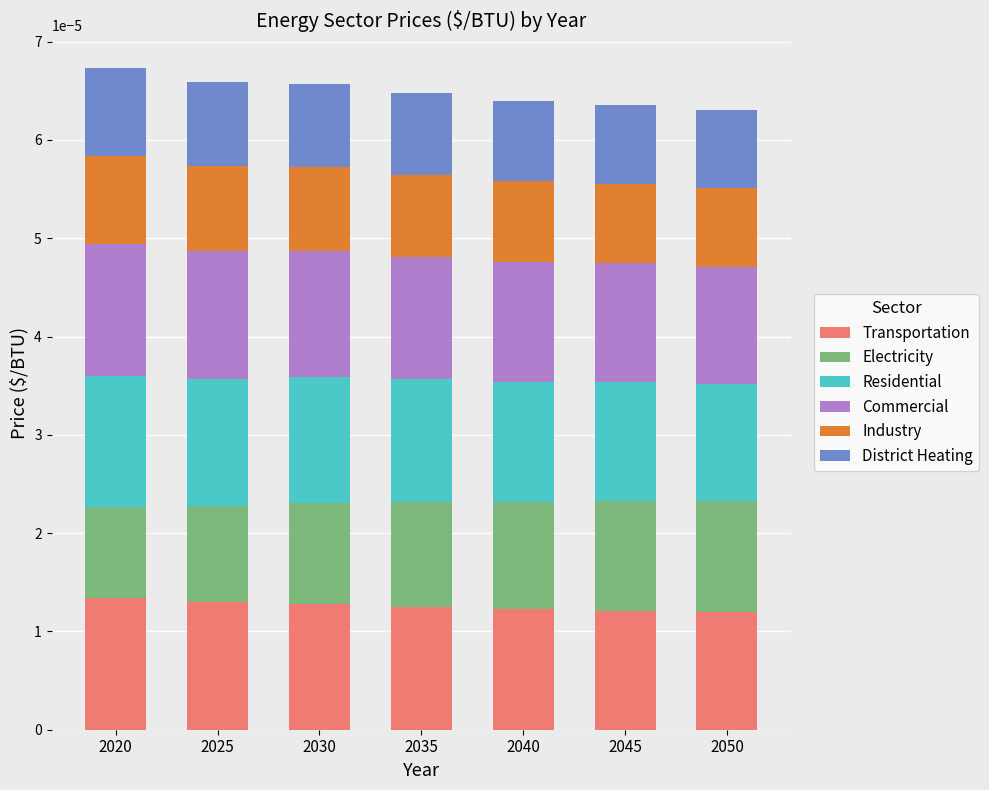

Count the number of categories in the chart.

7